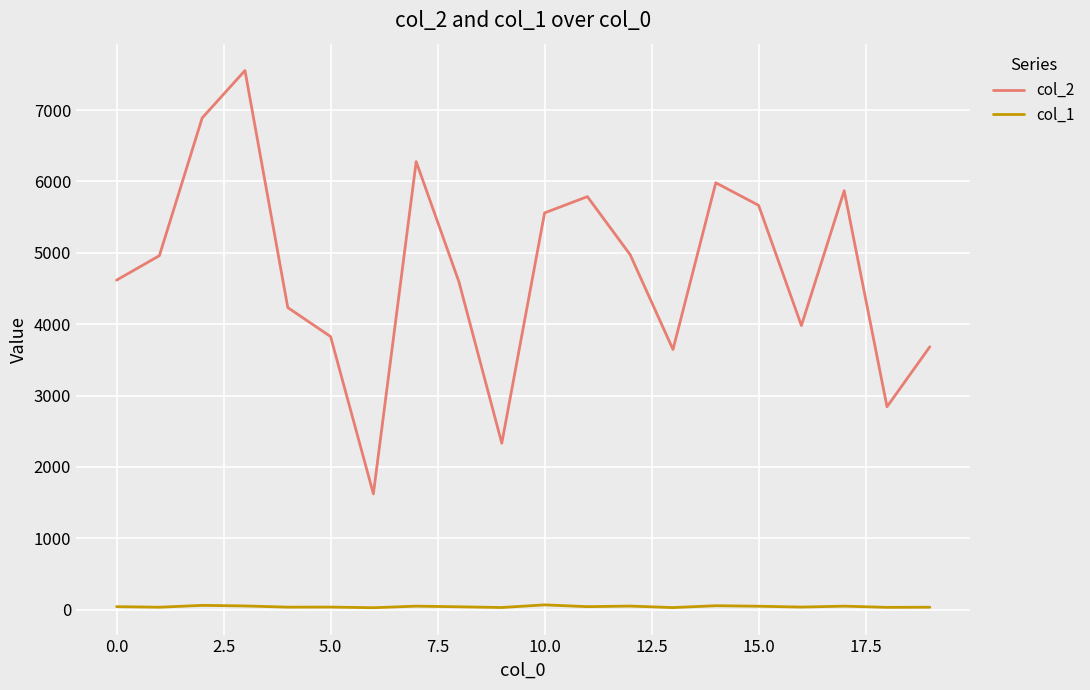

Which series has the largest total across all categories?

col_2